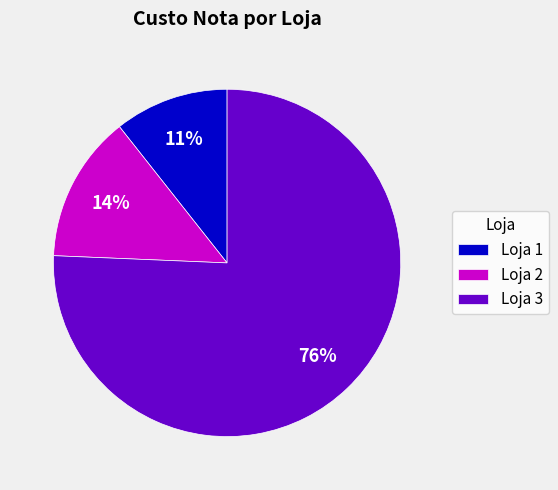

Count the number of slices in the pie.

3